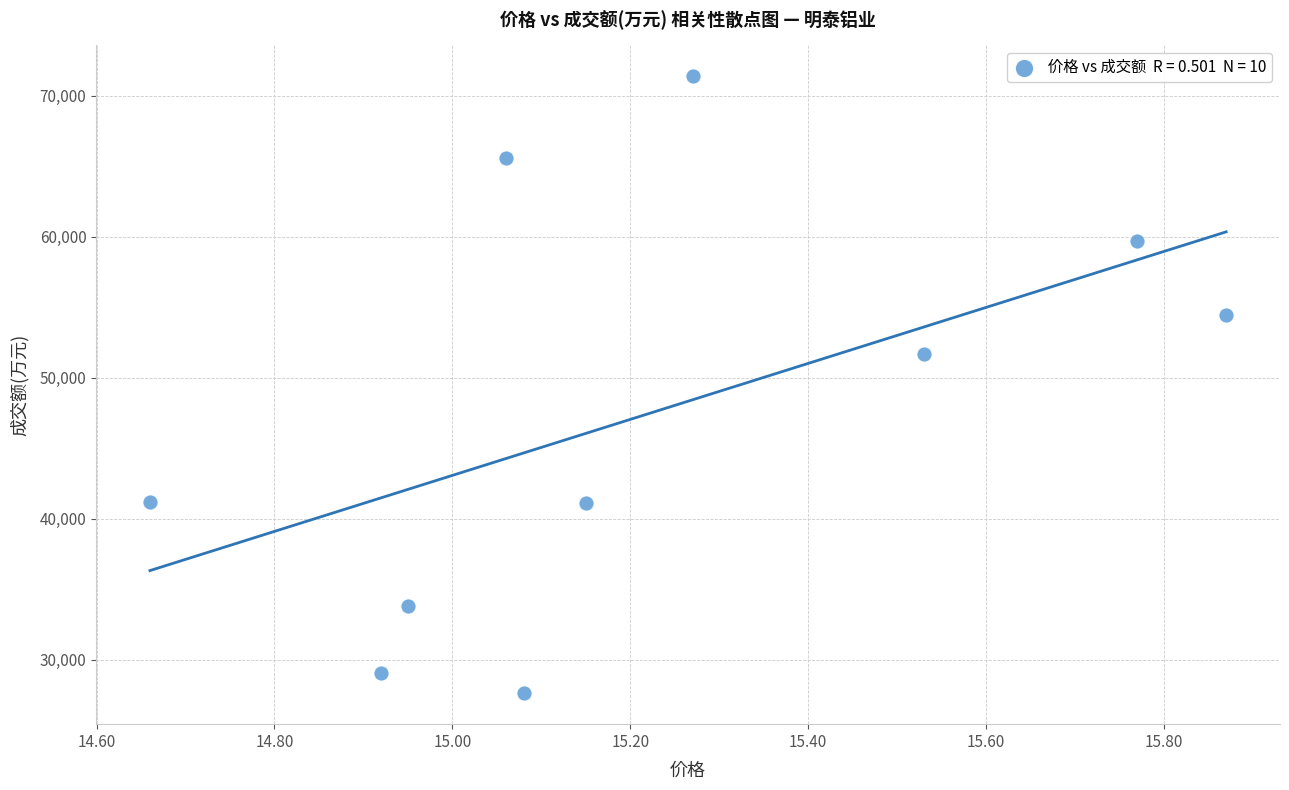

What Y value in the scatter plot is closest to 49499?

51645